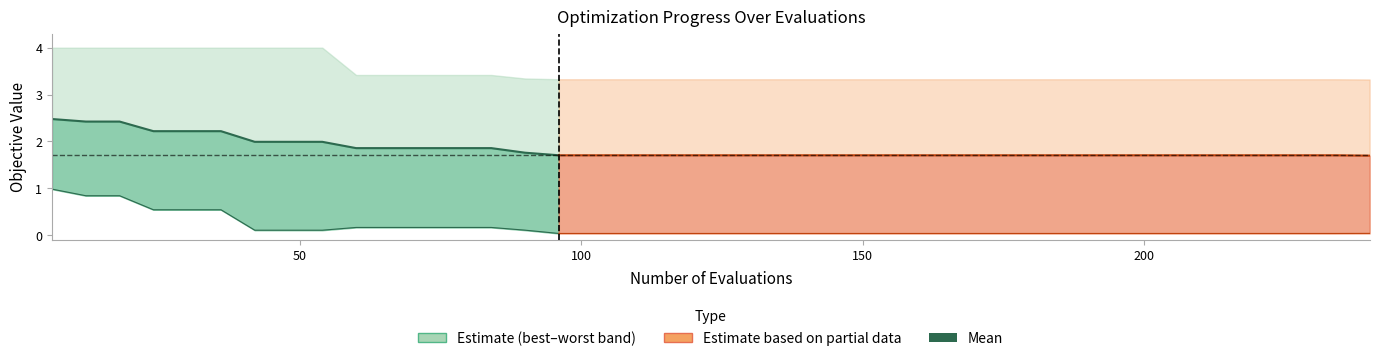

How many series are shown in this chart?

3